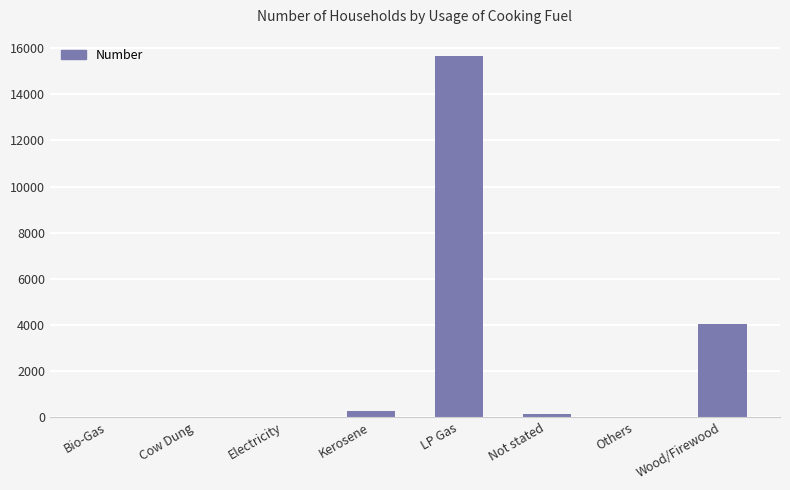

What is the sum of all values?

20158